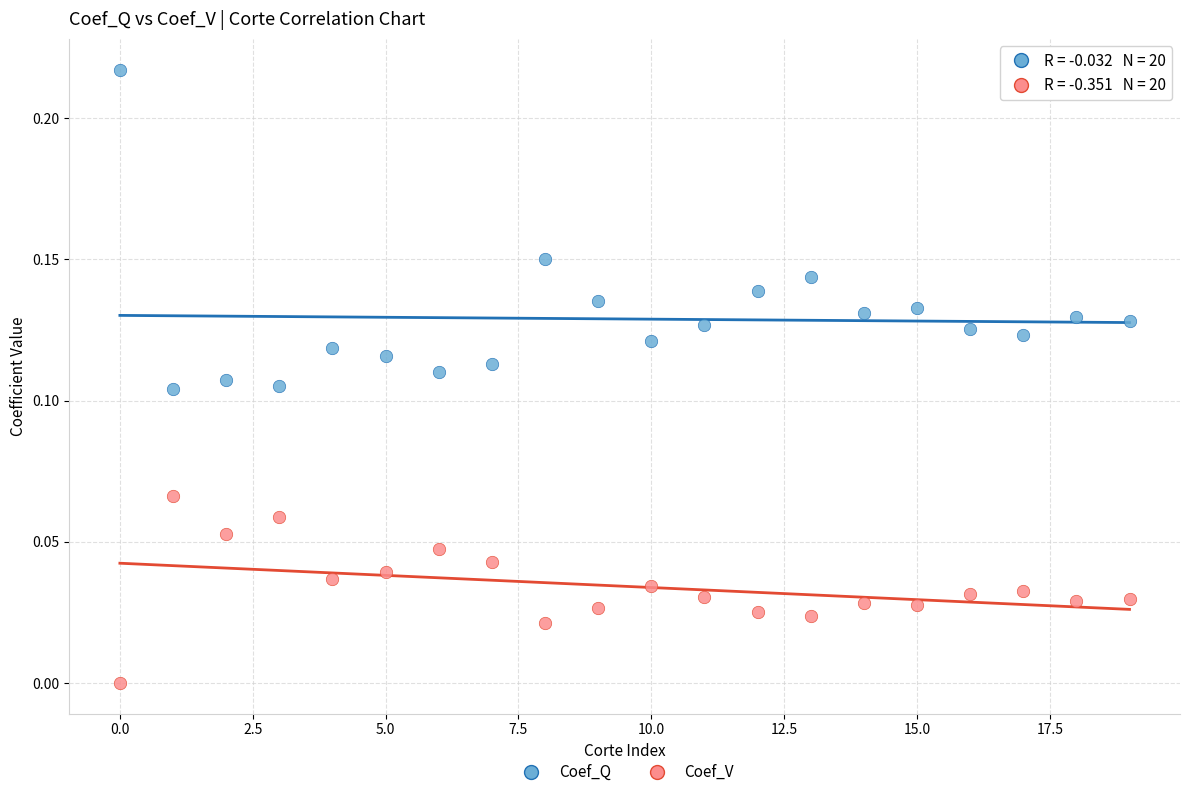

Which series reaches the minimum Y coordinate?

Coef_V